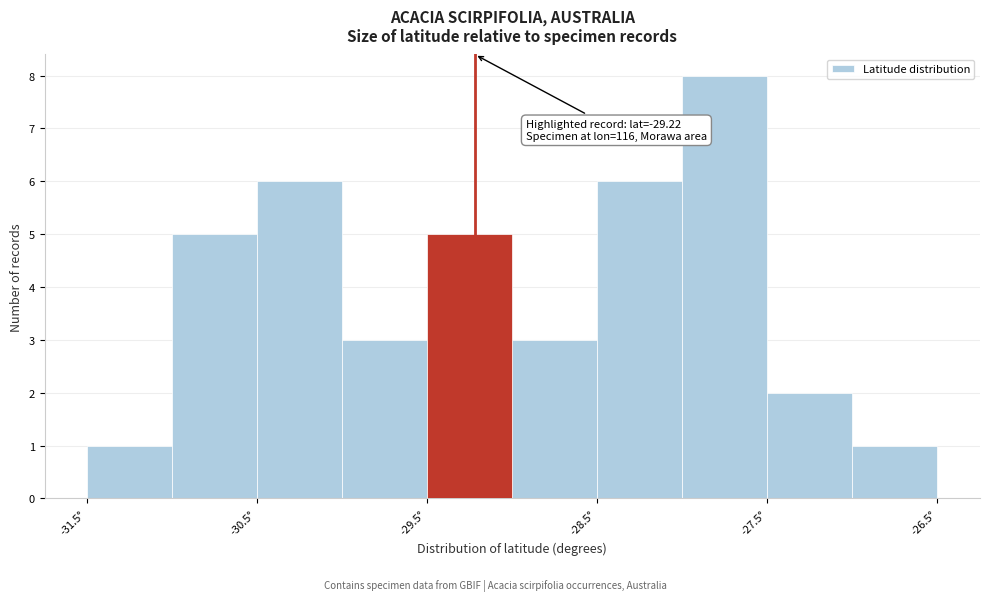

Which range on the x-axis has the tallest bar?

-28.0 to -27.5